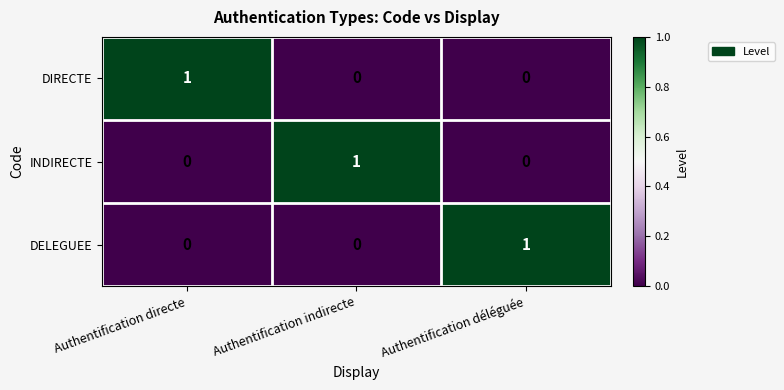

Reading left to right, list all the values displayed in this chart.

DIRECTE: 1	0	0
INDIRECTE: 0	1	0
DELEGUEE: 0	0	1